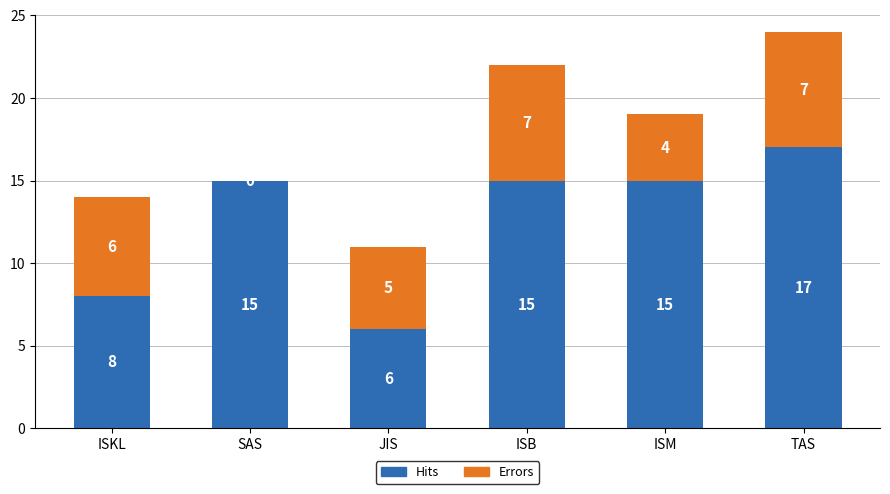

The Hits series shows 6 at JIS. True or false?

True